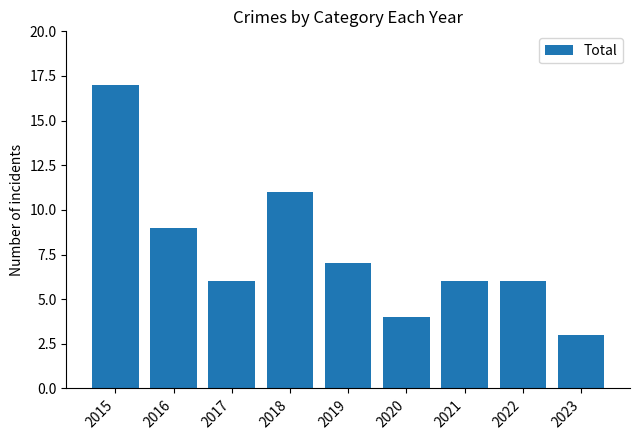

Reading left to right, extract all data points from this chart.

17	9	6	11	7	4	6	6	3